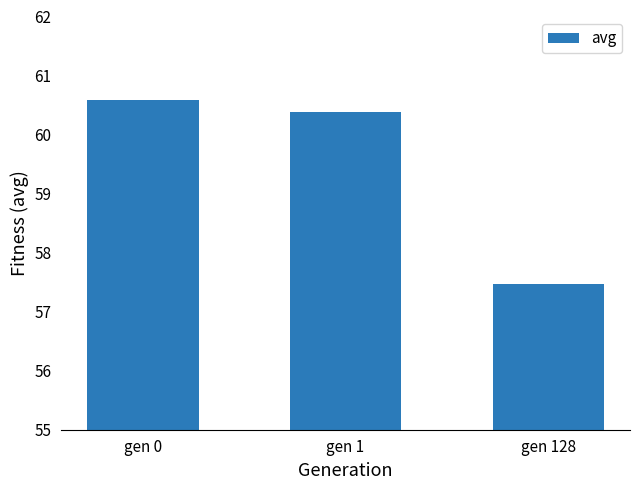

What is the sum of all values?

178.4